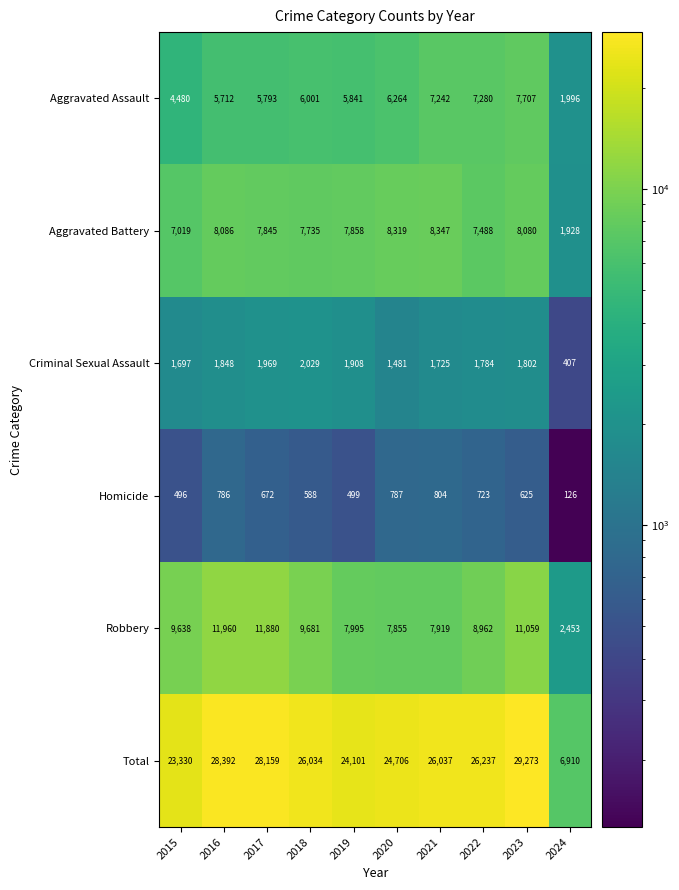

Which series has the largest range (max minus min)?

Total